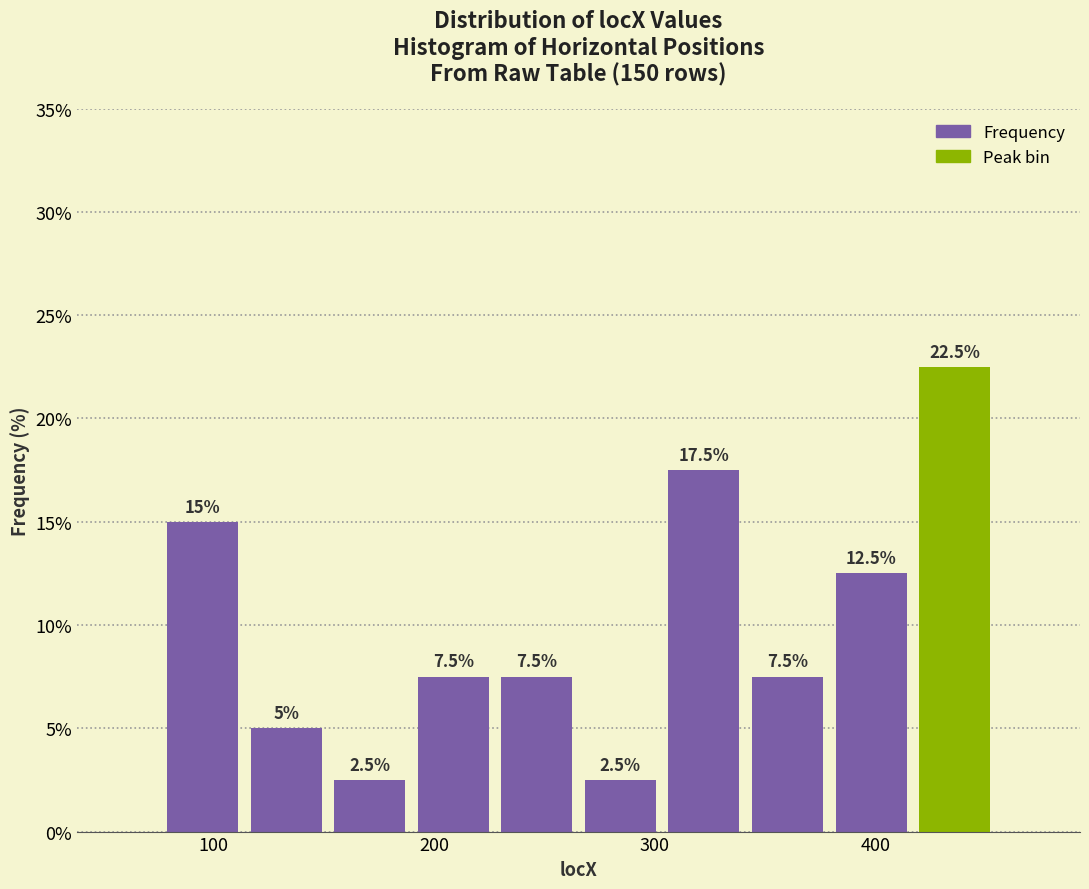

Read against the x-axis, roughly where is the centre of the tallest bar?

440